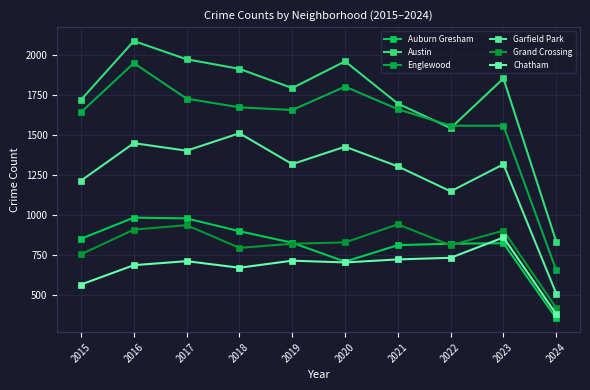

The value of Englewood at 2020 is 1211. True or false?

False